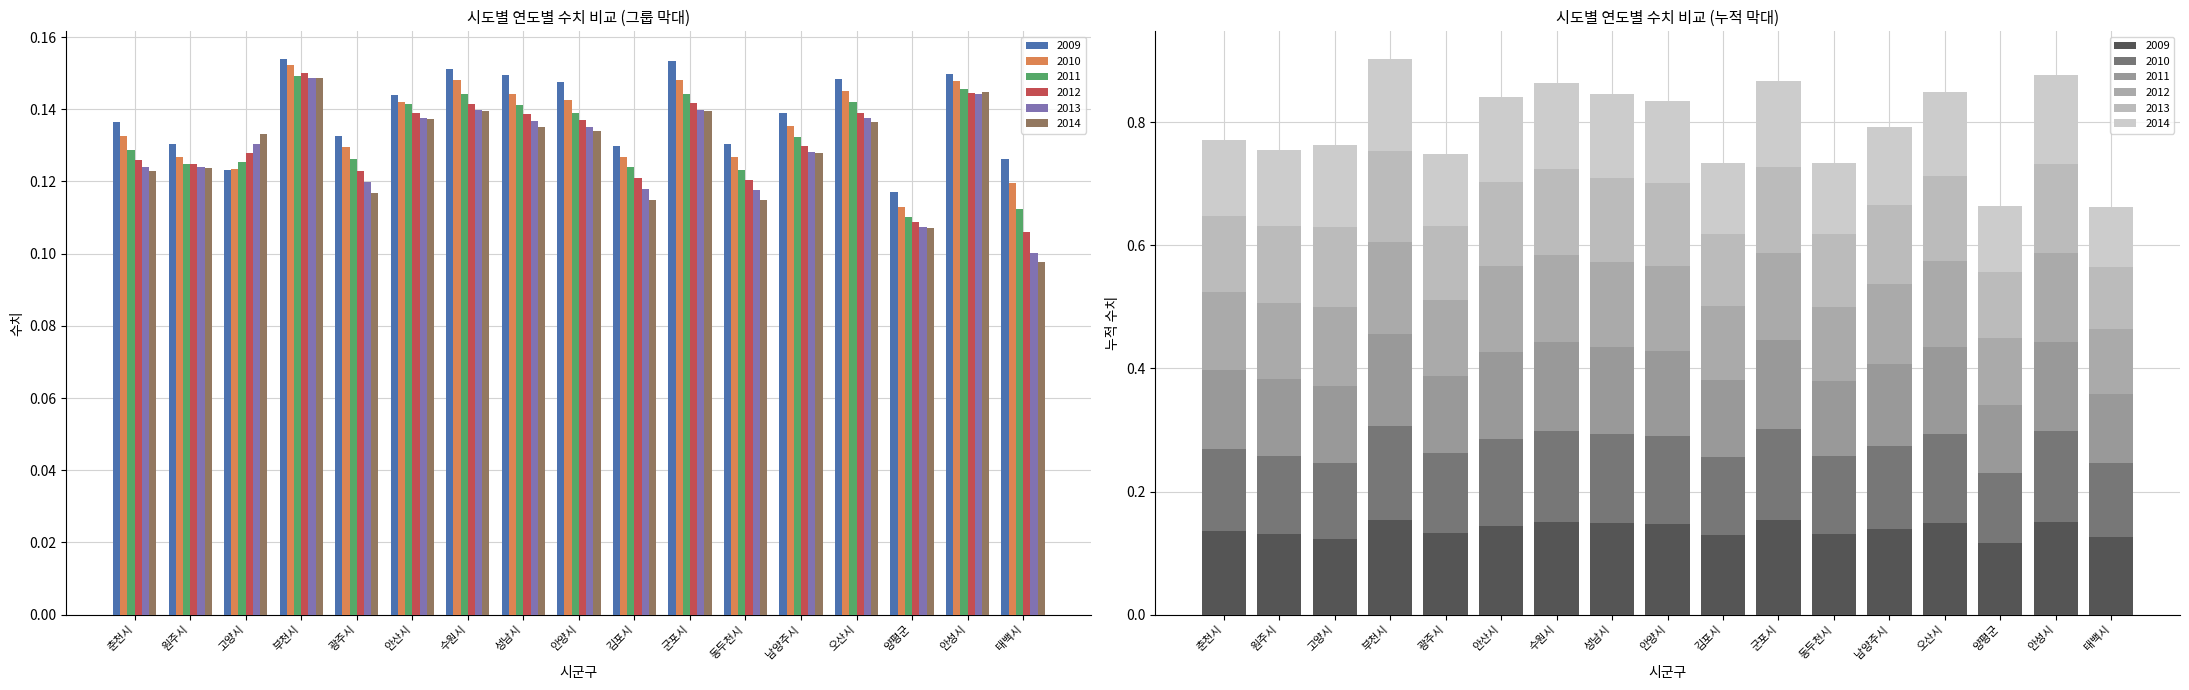

List the series in order of their peak value, lowest first.

2014, 2013, 2011, 2012, 2010, 2009